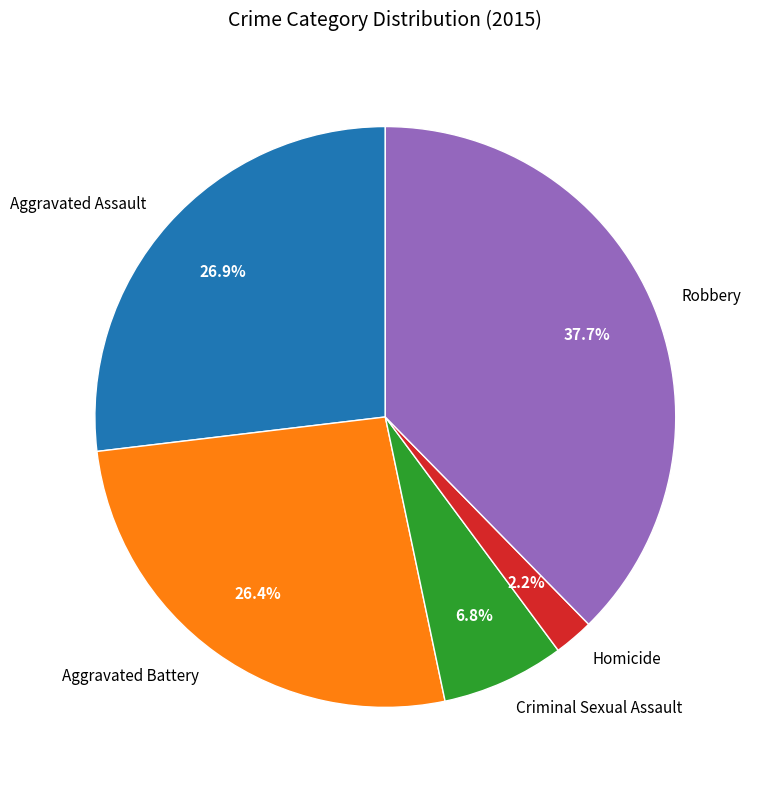

Count the number of slices in the pie.

5